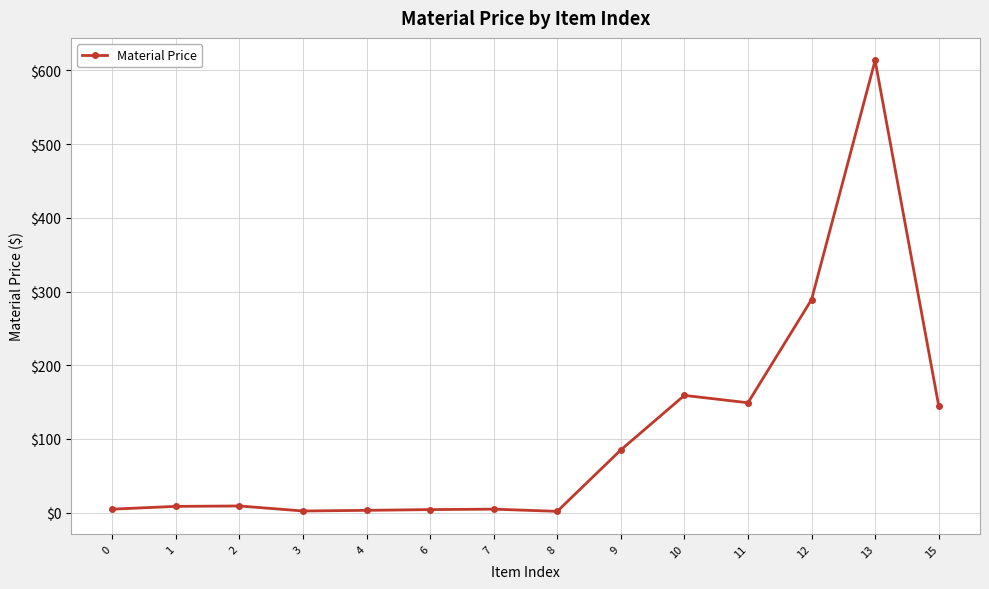

True or false: the data has more than 2 interior local peaks.

True